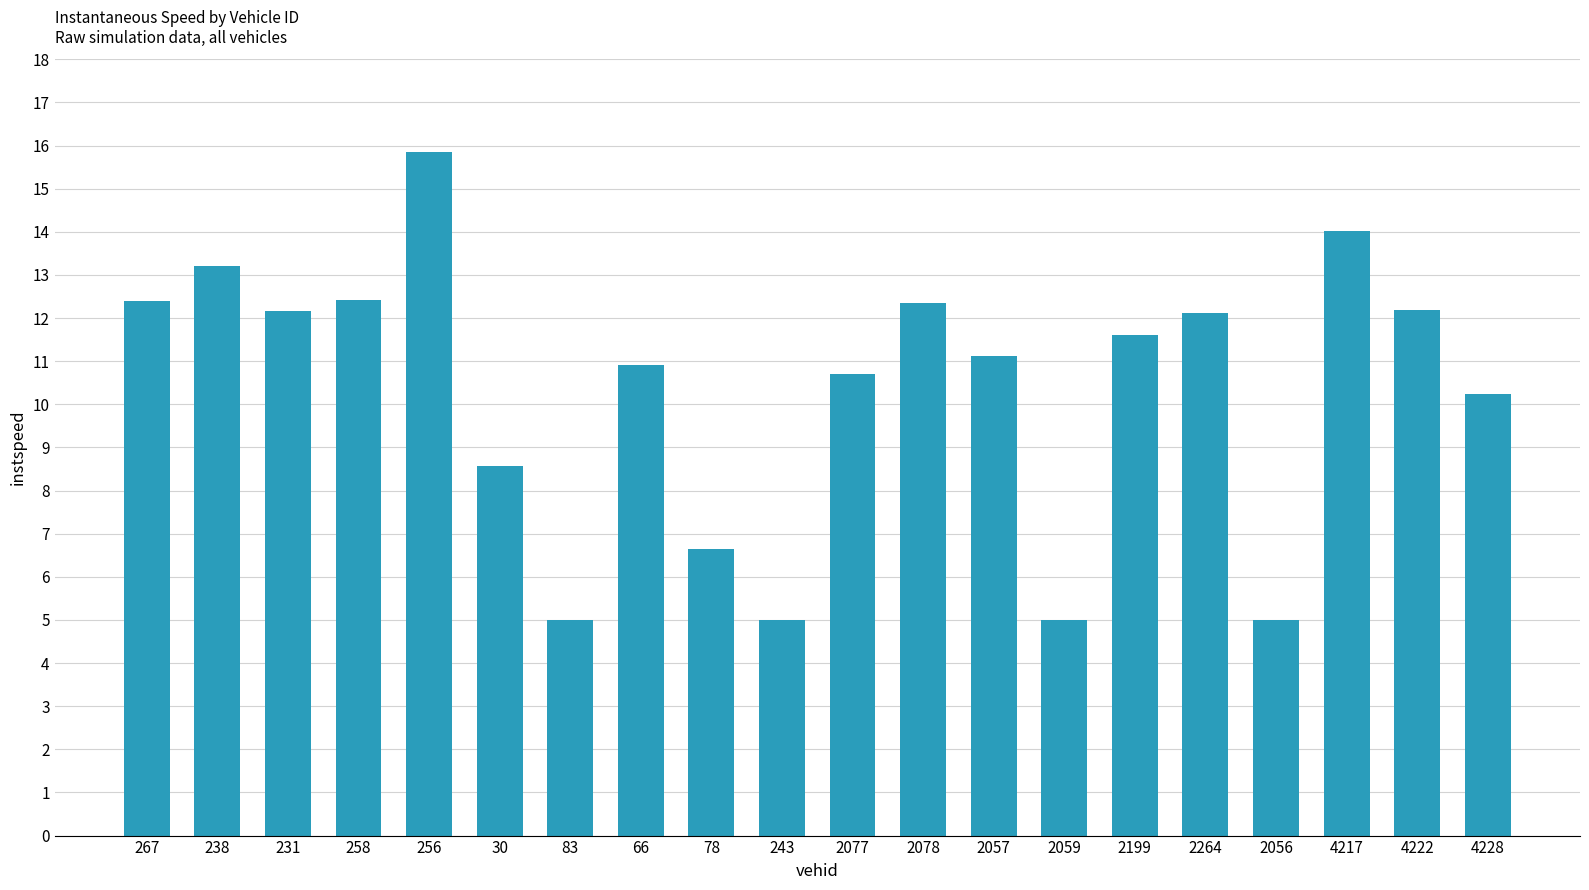

The value at 2078 is 12.4. True or false?

True